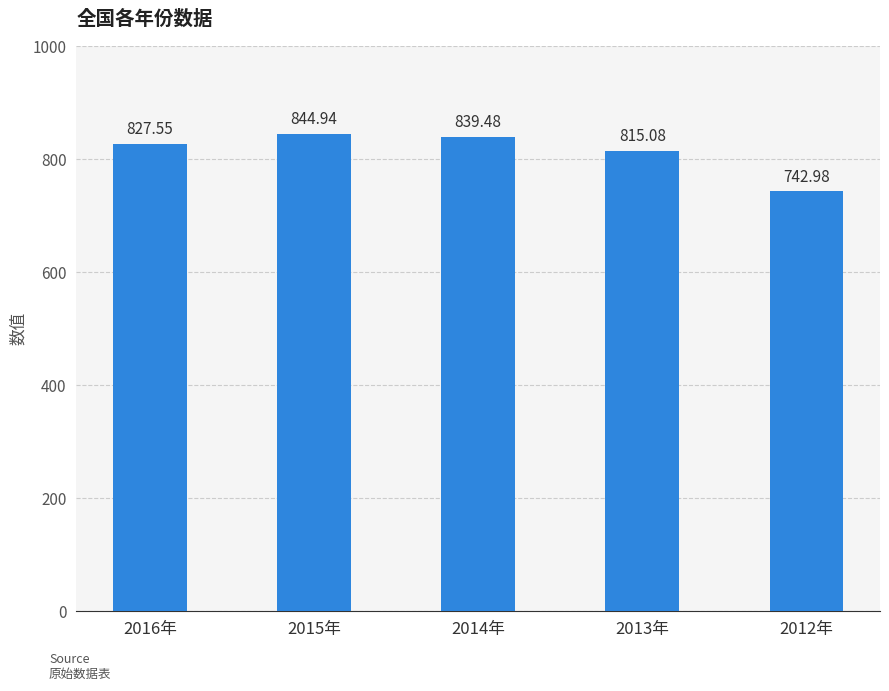

How many data points does each series have?

5